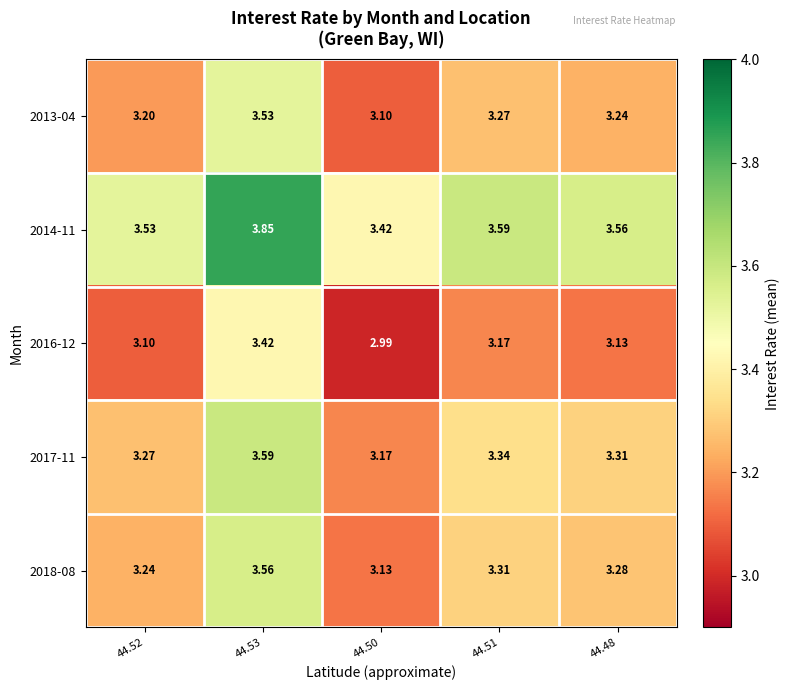

What is the difference between the highest and lowest values at 44.51?

0.4